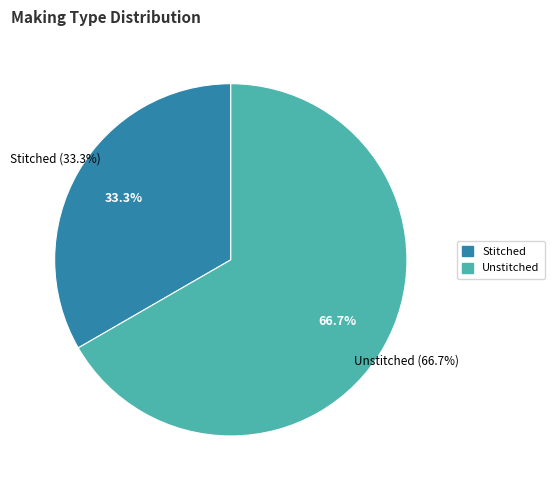

Does any single category account for the majority?

Yes